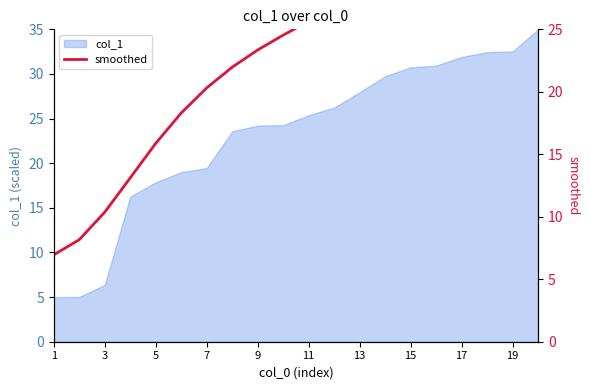

The value of col_1 at 19 is 32.5. True or false?

True